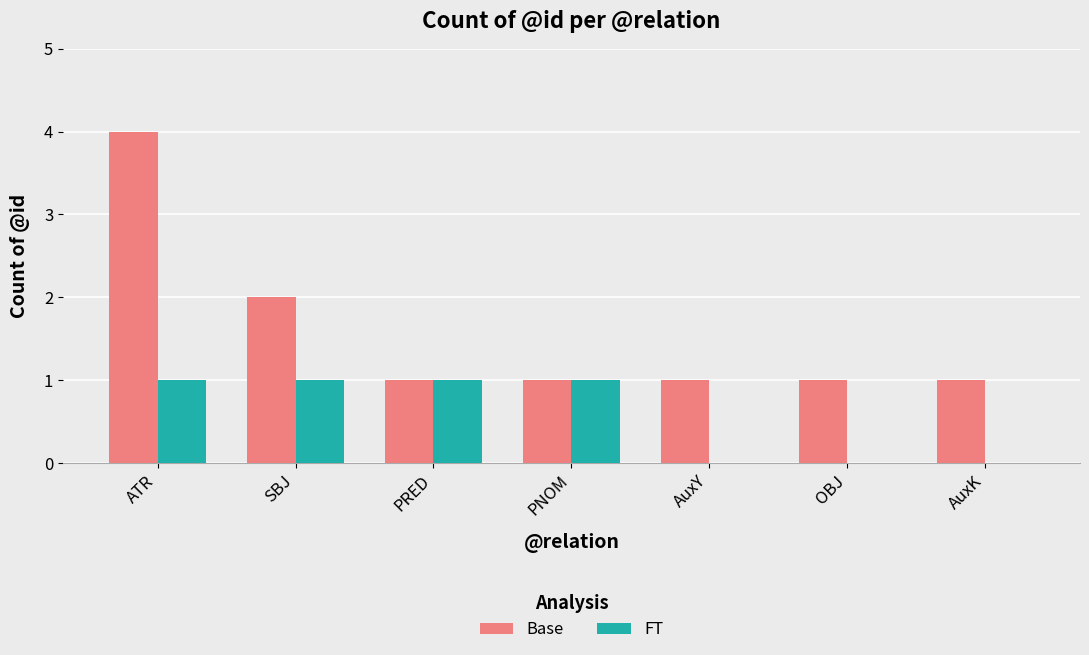

At which category is the sum across all series the highest?

ATR